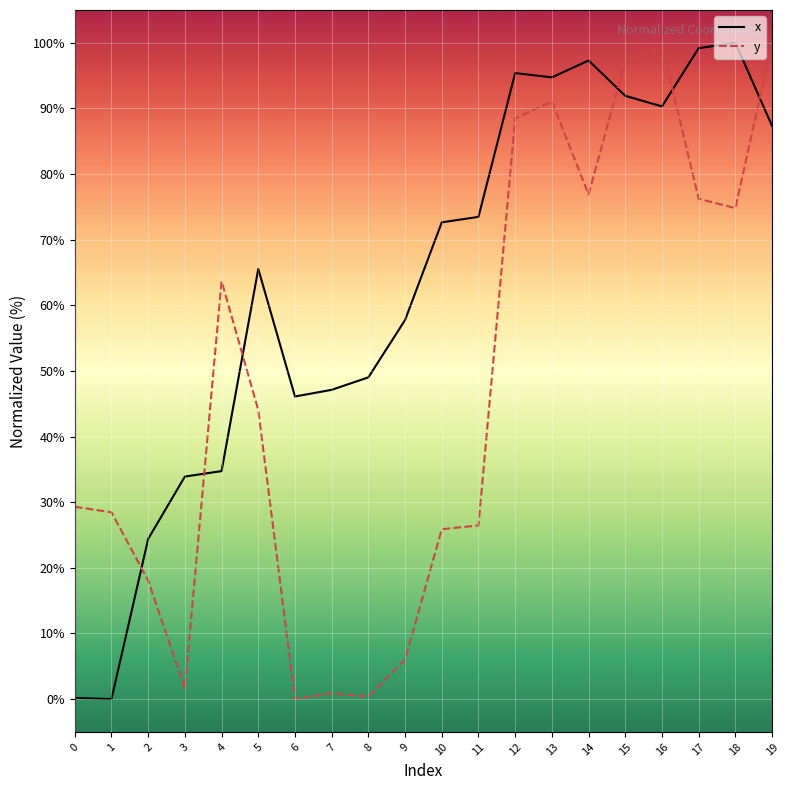

What is the highest value of the x series?

100.0